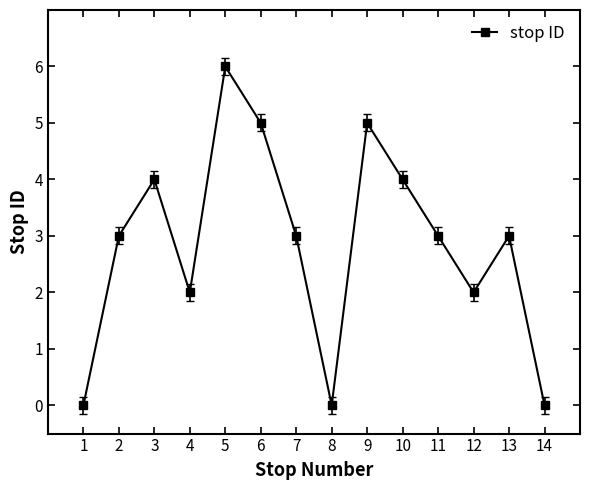

What is the change in value from 3 to 12?

-2